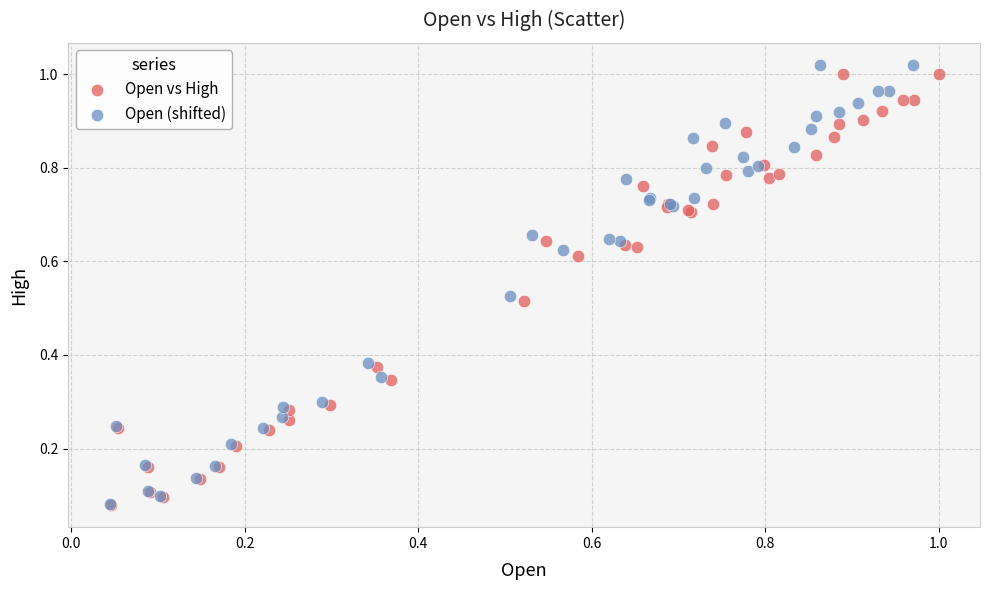

Which series has the widest spread of Y values?

Open (shifted)